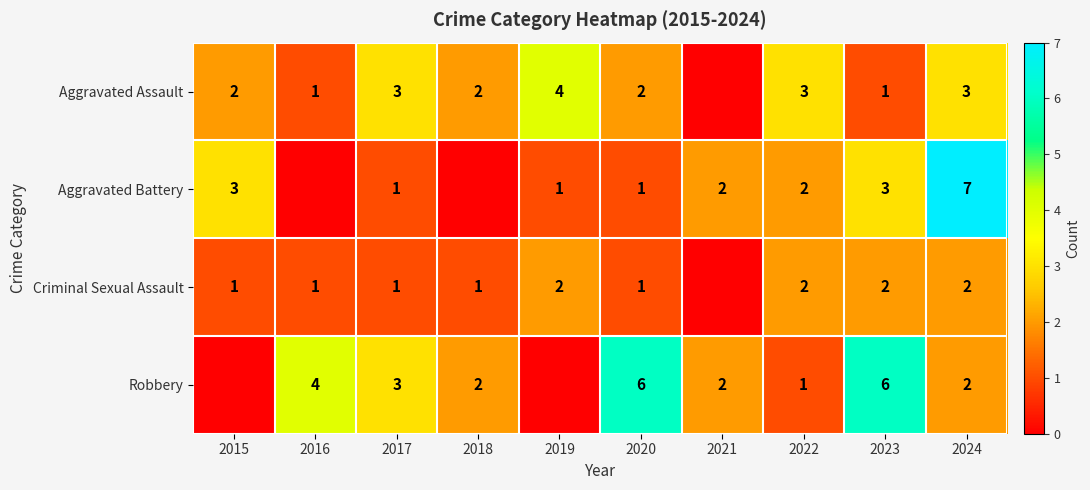

What is the spread (max minus min) of values at 2024?

5